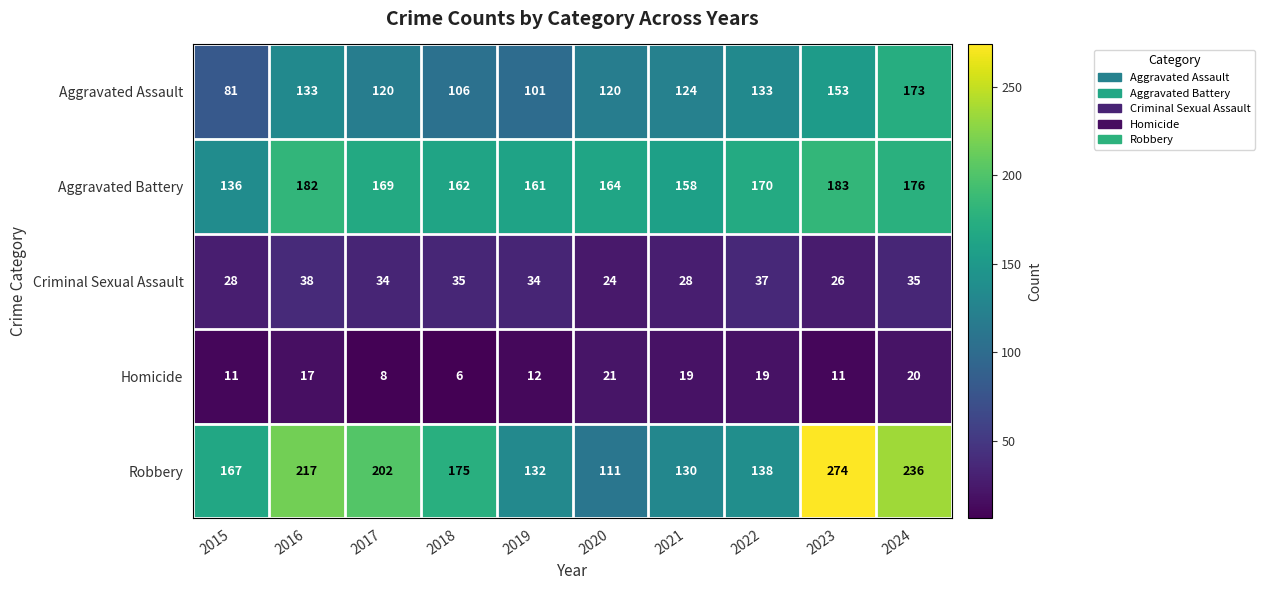

At which category does the chart reach its minimum across all series?

2018